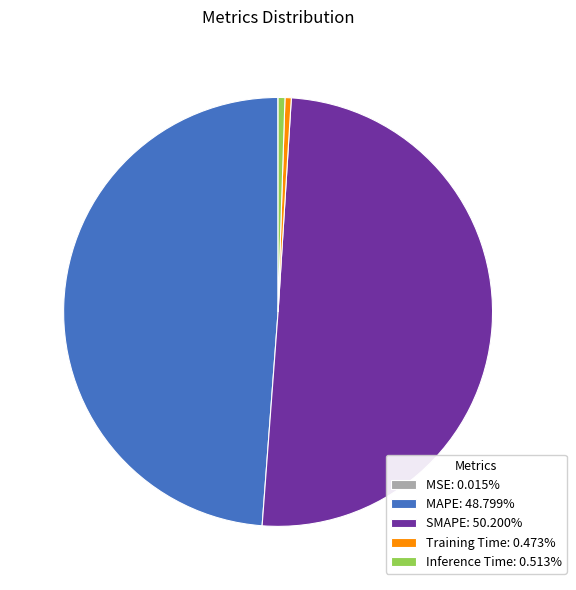

Combined, do Training Time and Inference Time account for over 50%?

No